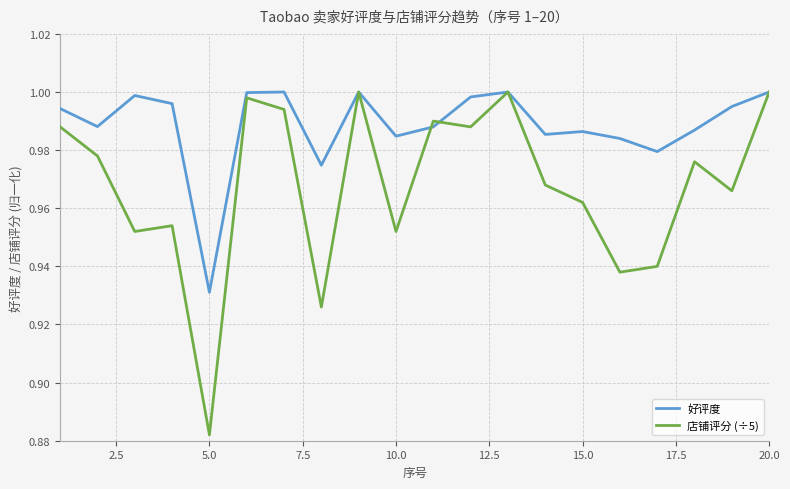

Which series has the widest spread of values?

店铺评分 (÷5)